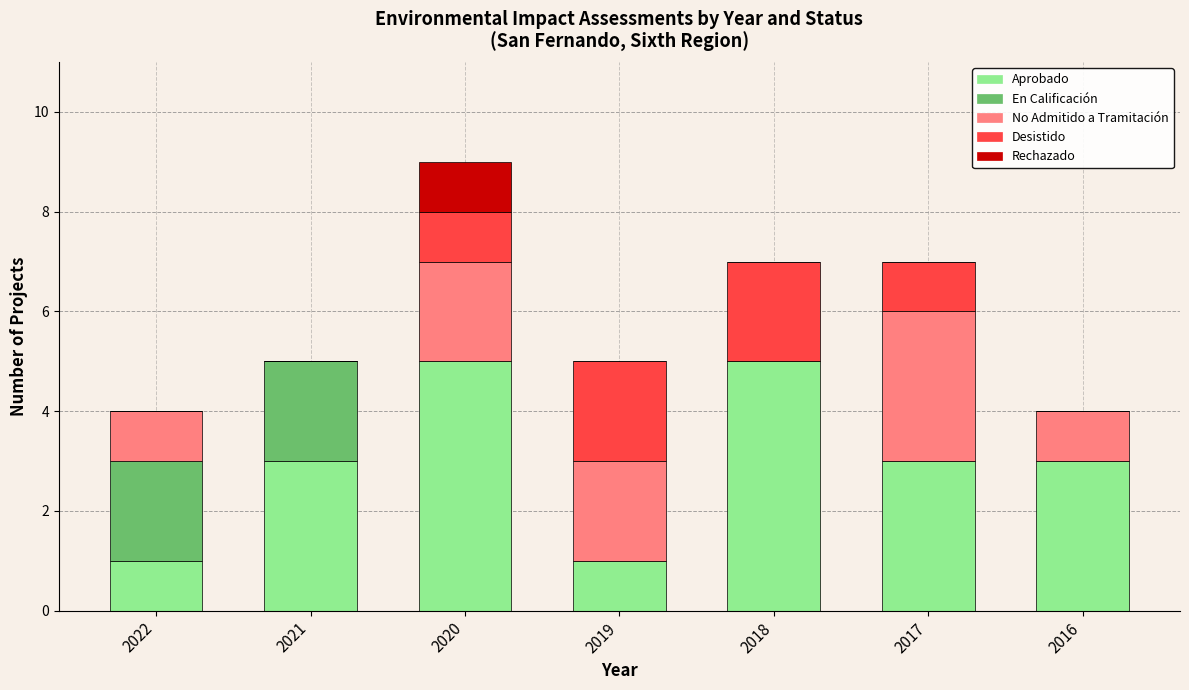

Count the number of categories in the chart.

7